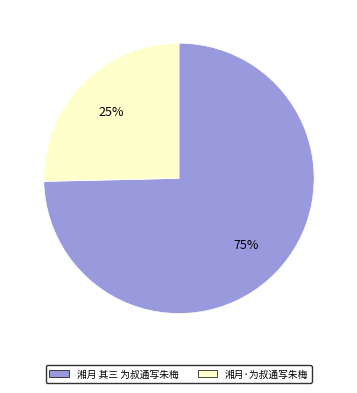

Is there any slice that represents more than half of the pie?

Yes